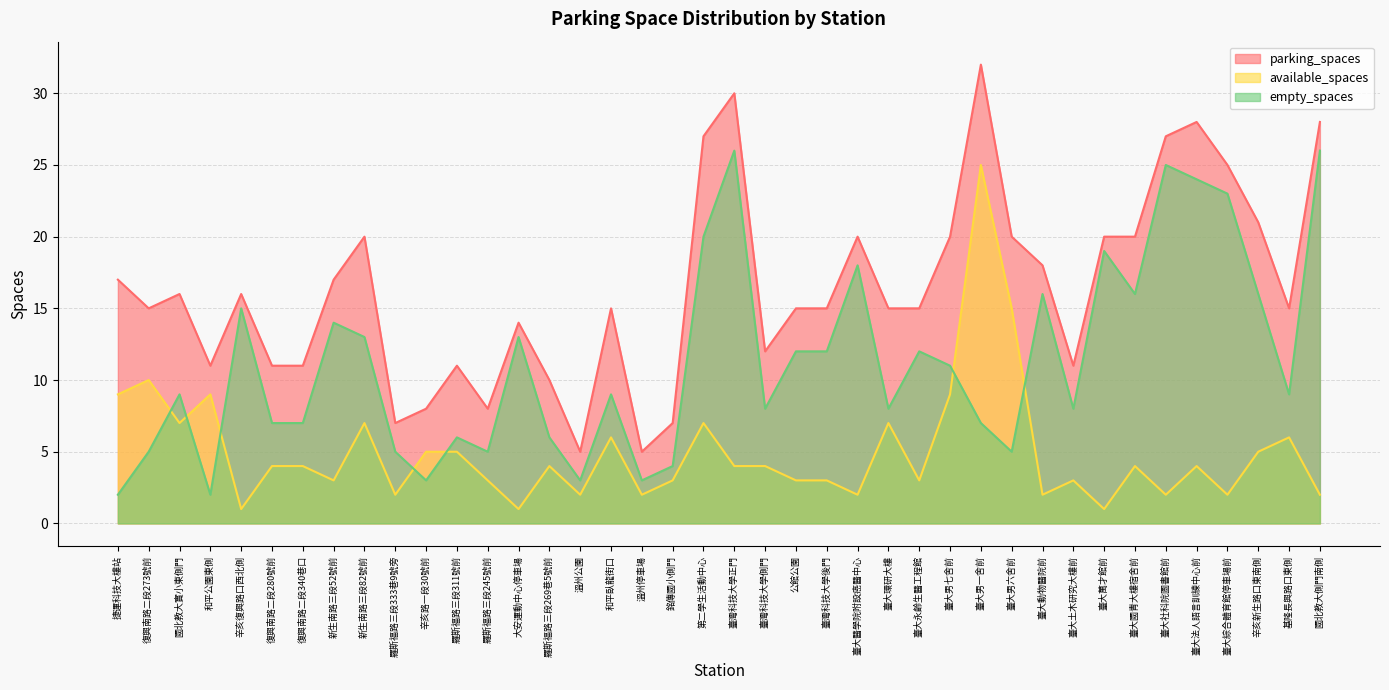

The empty_spaces series shows 4 at 銘傳國小側門. True or false?

True